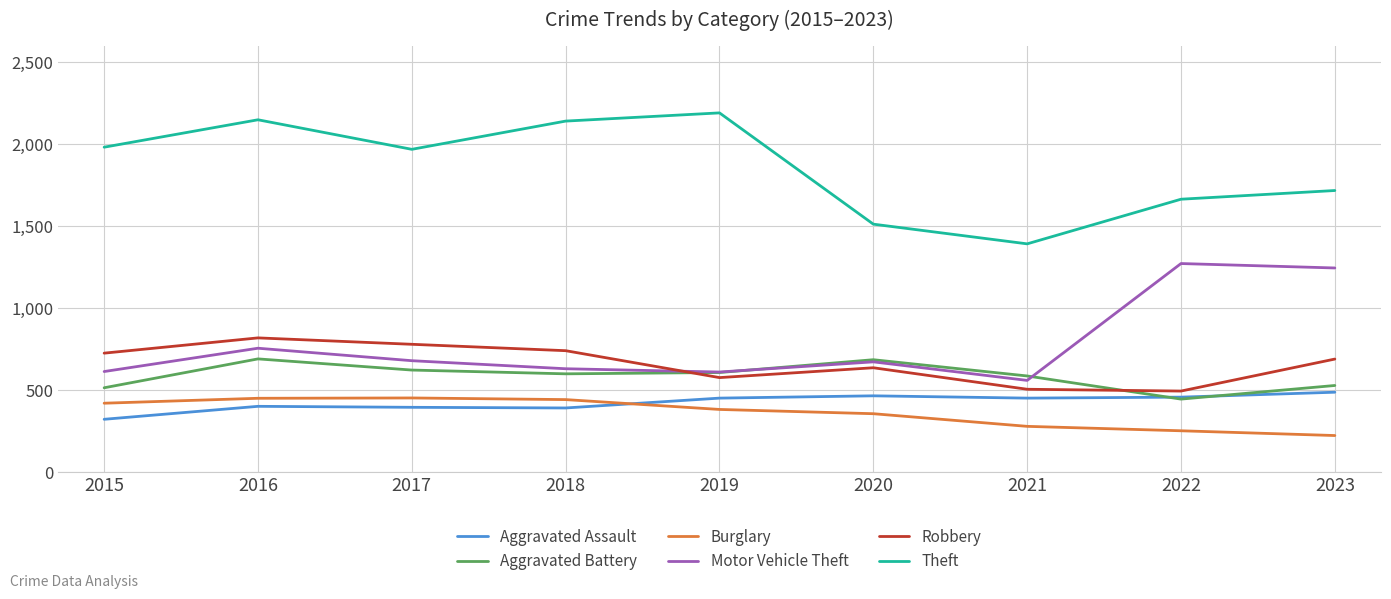

What are all the series names shown in the legend?

Aggravated Assault, Aggravated Battery, Burglary, Motor Vehicle Theft, Robbery, Theft